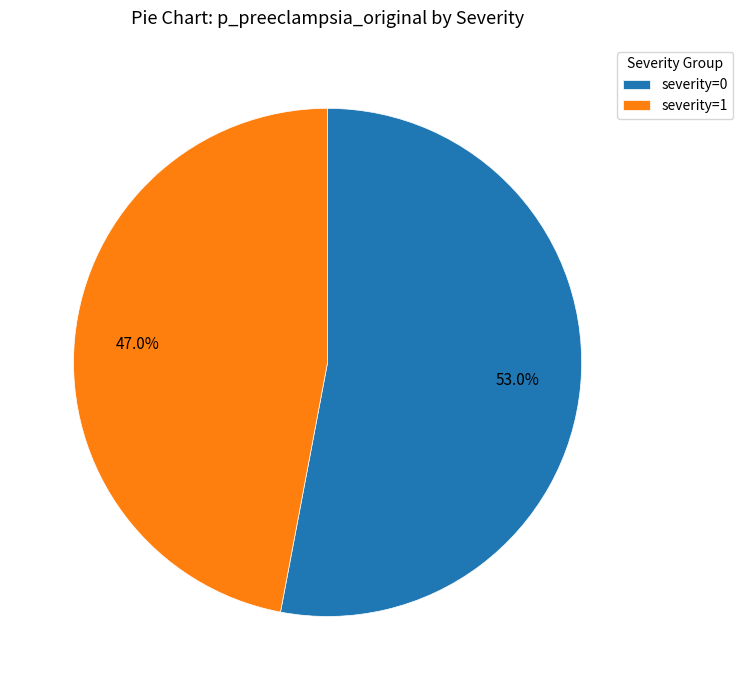

What portion of the pie excludes severity=0?

47.0%